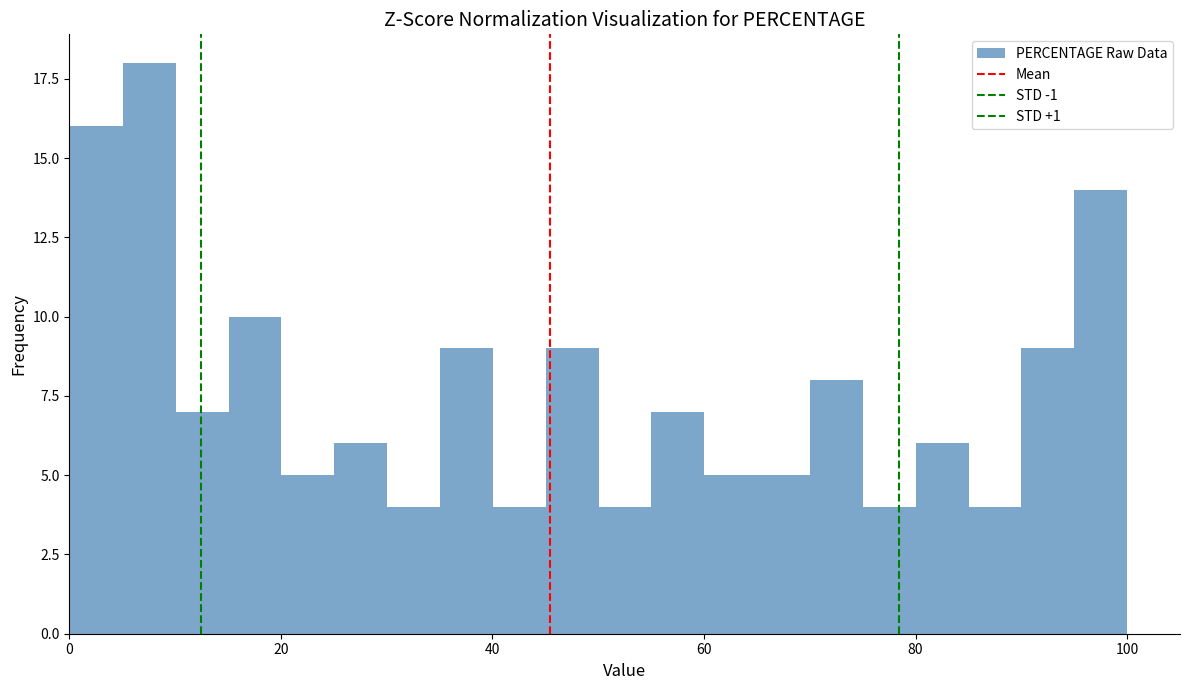

Read against the x-axis, roughly where is the centre of the tallest bar?

8